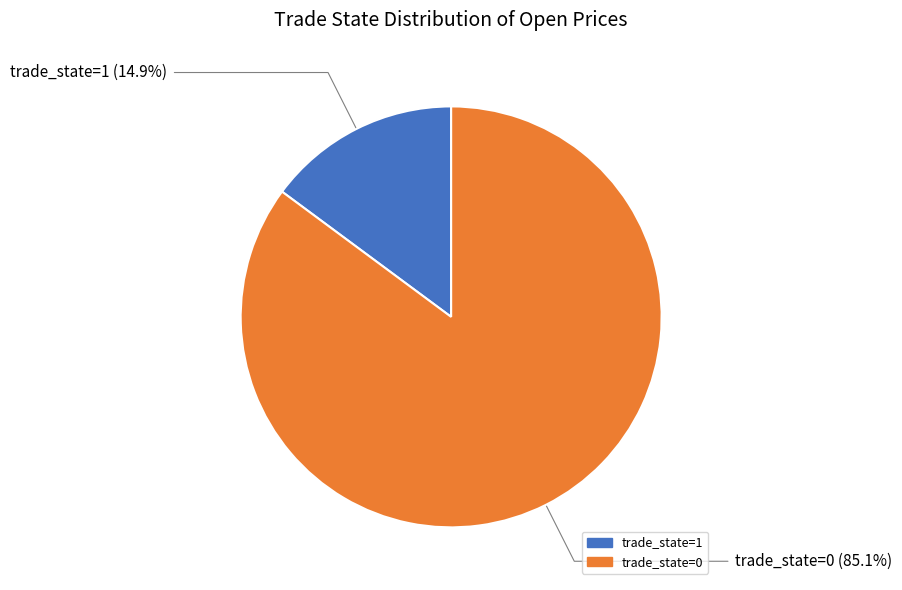

Rank the categories by value from lowest to highest.

trade_state=1, trade_state=0